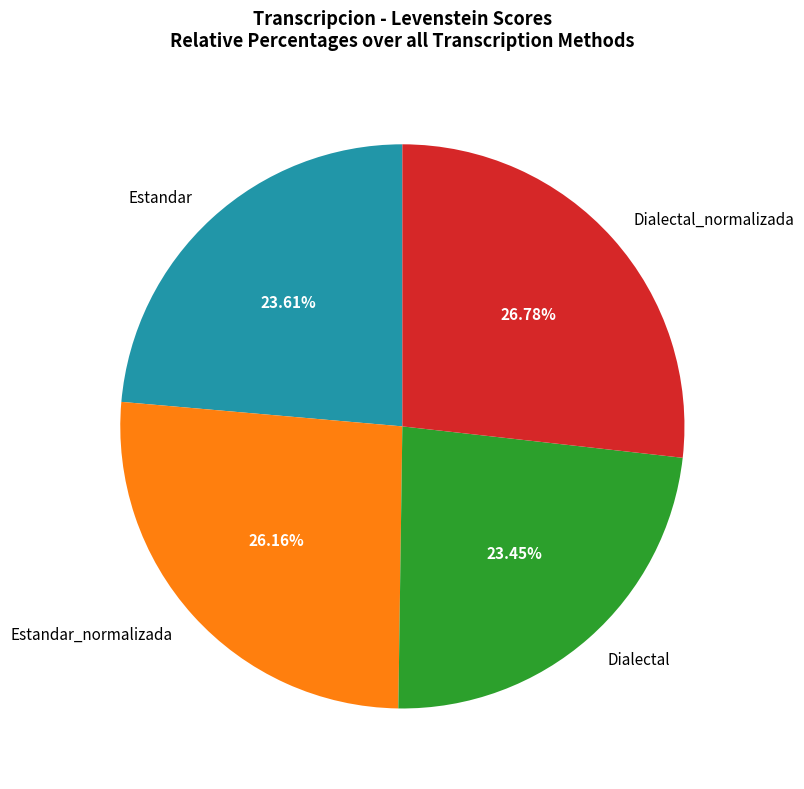

Does Estandar_normalizada account for over 50% of the chart?

No